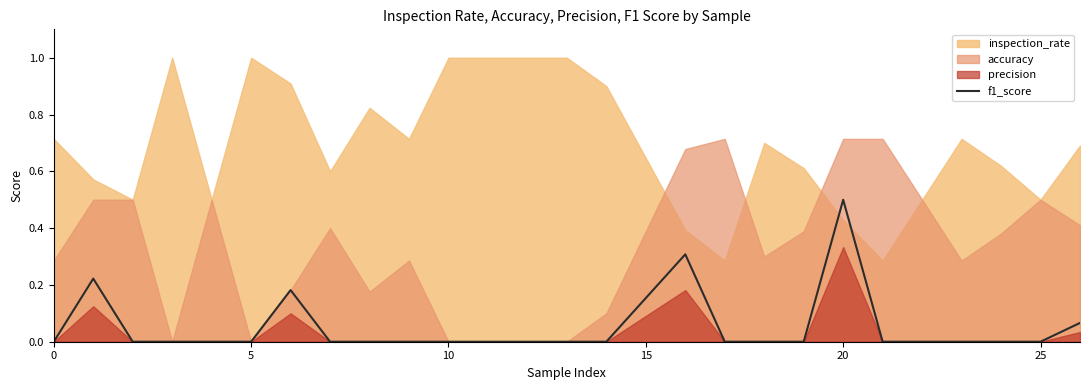

At which label does f1_score reach its peak?

20